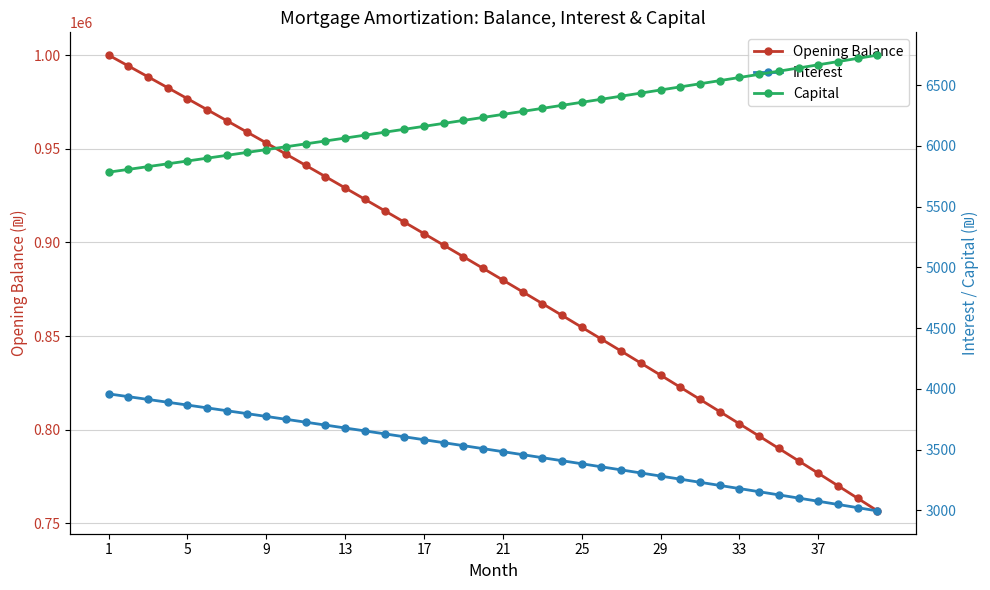

At which category does the chart reach its peak across all series?

1